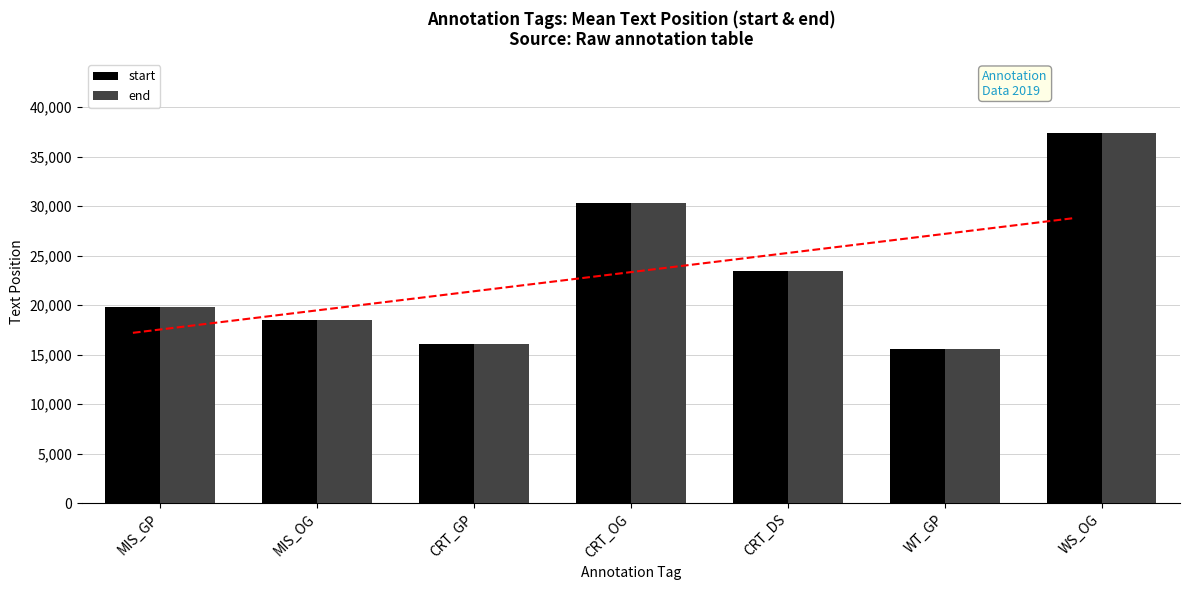

At which category is the sum across all series the highest?

WS_OG